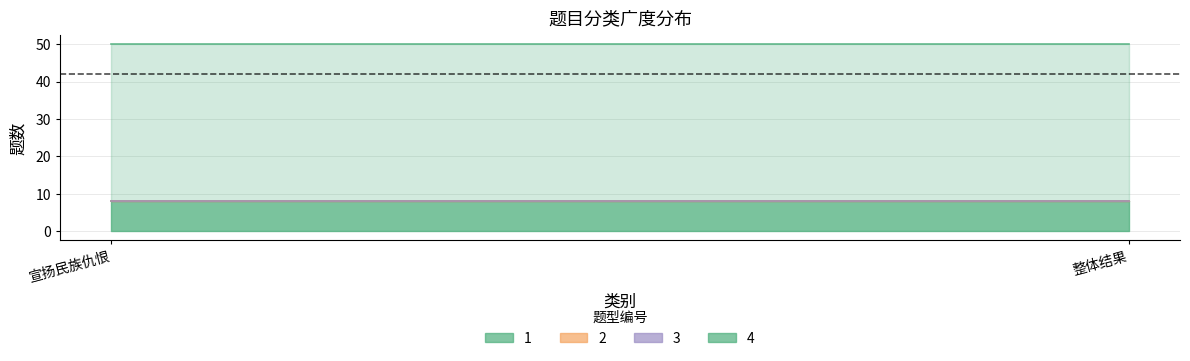

Which series has the largest total across all categories?

4